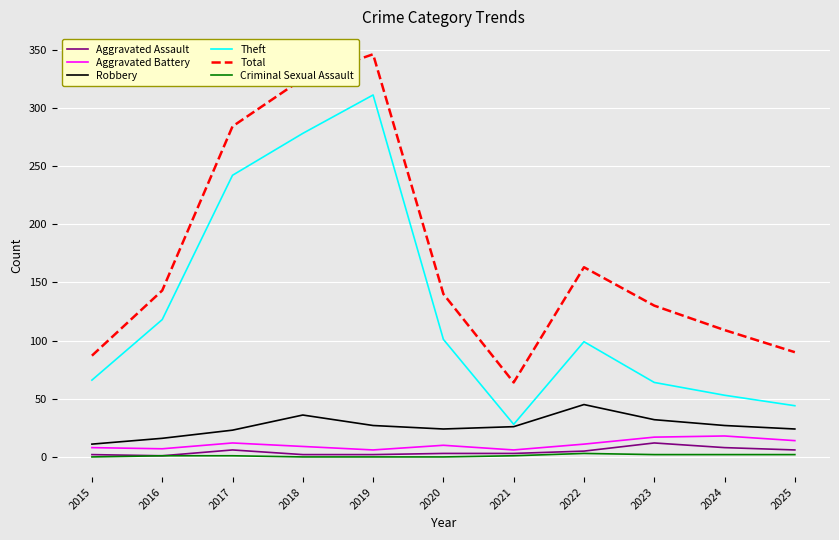

What is the difference between the highest and lowest values at 2020?

140